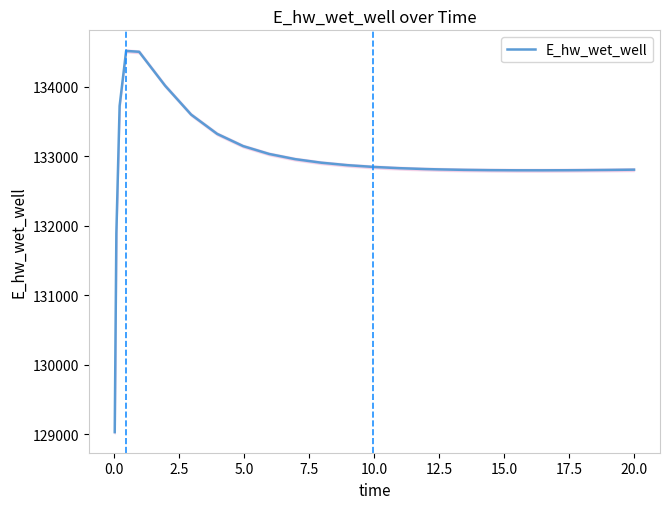

What is the value of the 7th point from the left?

133601.7